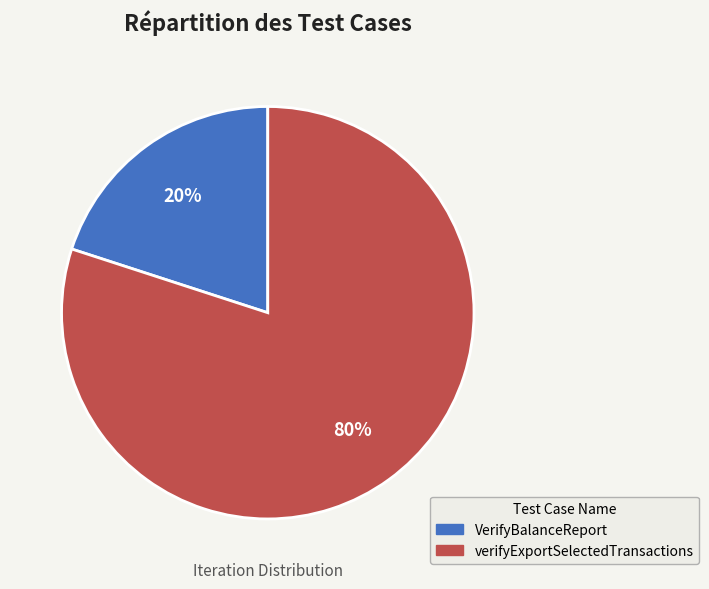

To the nearest percent, what percentage of the pie is verifyExportSelectedTransactions?

80%